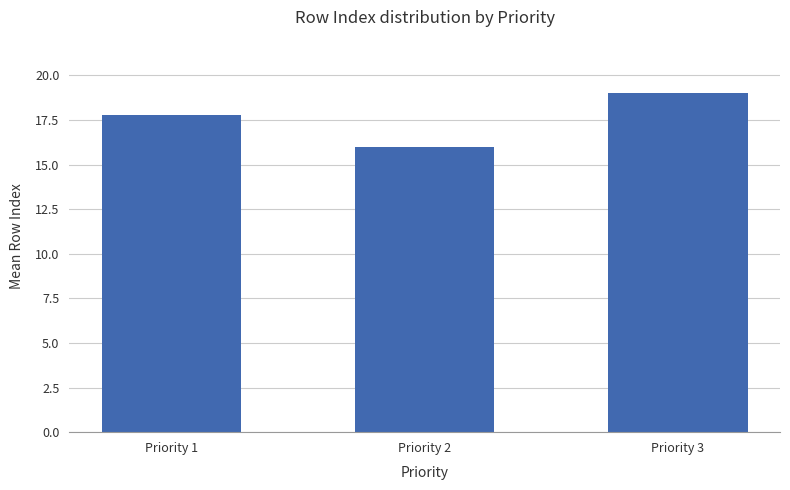

Between Priority 1 and Priority 2, which is larger?

Priority 1